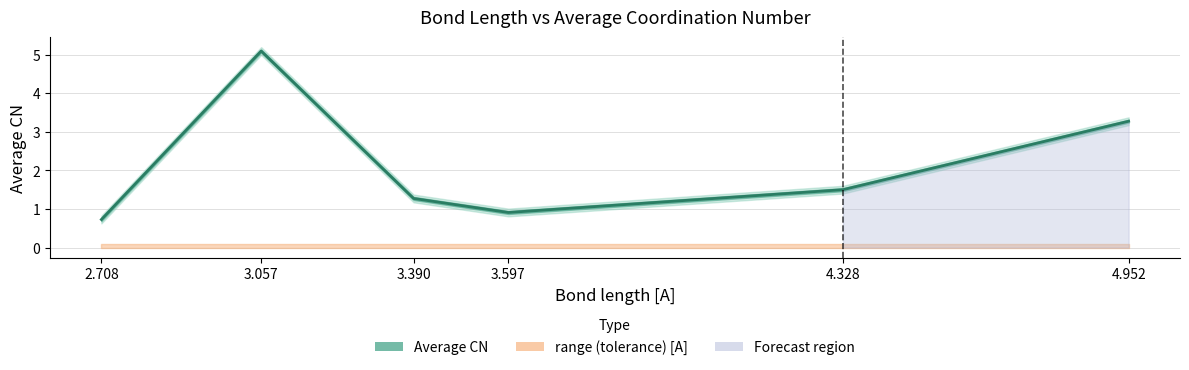

What is the ratio of the value at 4.328 to the value at 4.952?

0.5